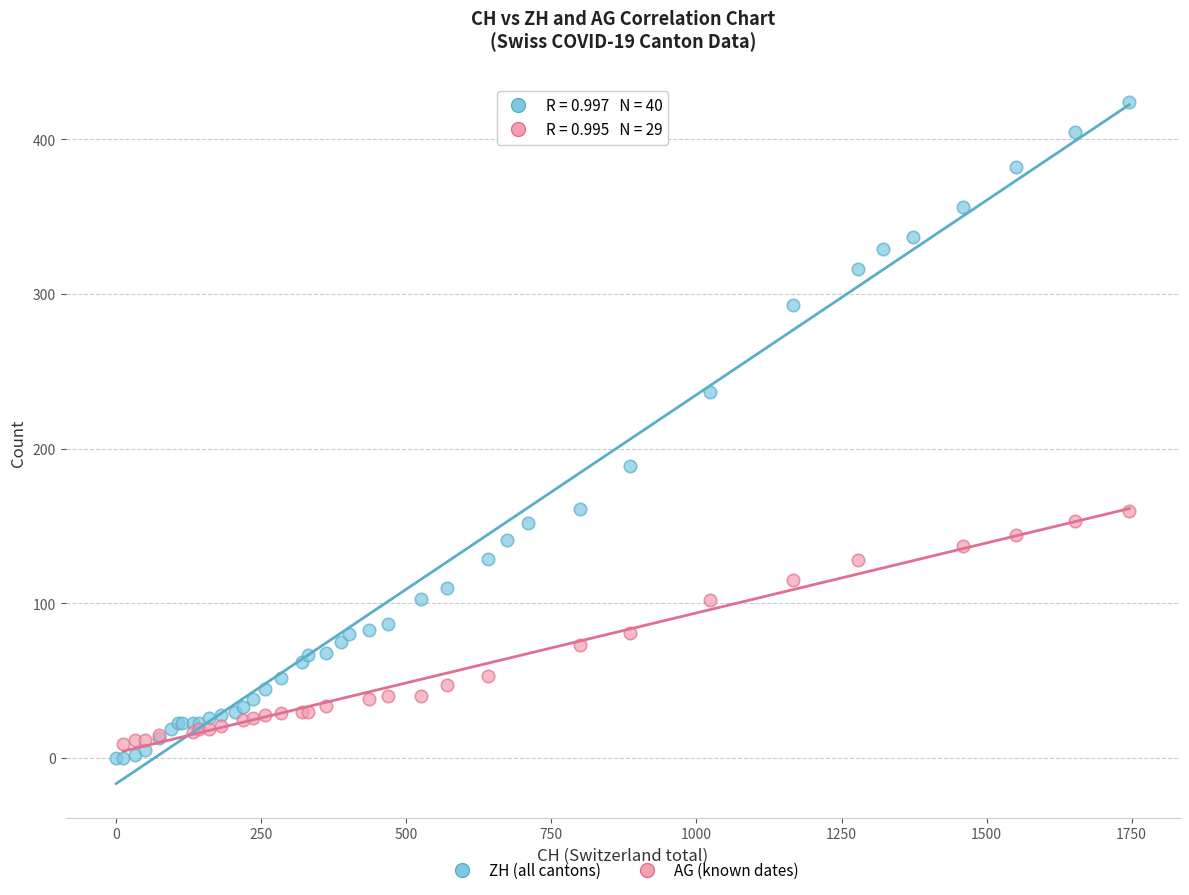

Which series reaches the maximum Y coordinate?

ZH (all cantons)